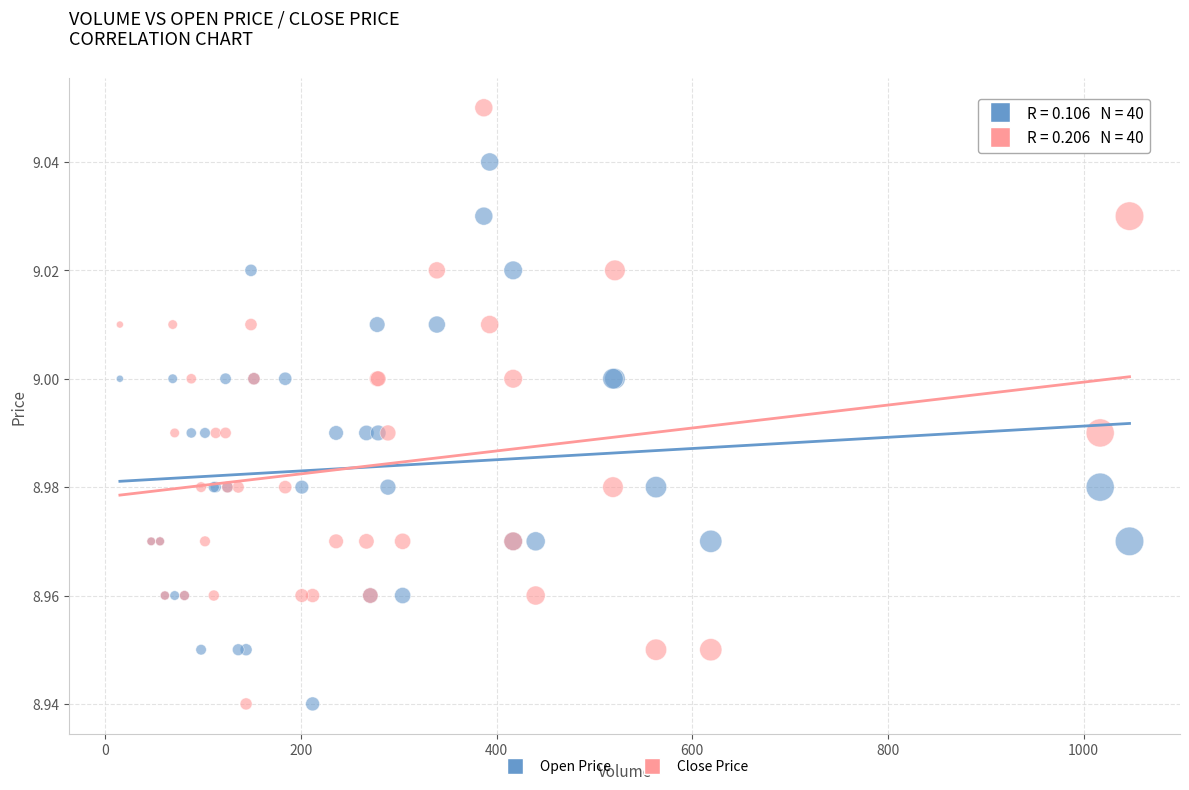

Which series has the widest spread of Y values?

Close Price